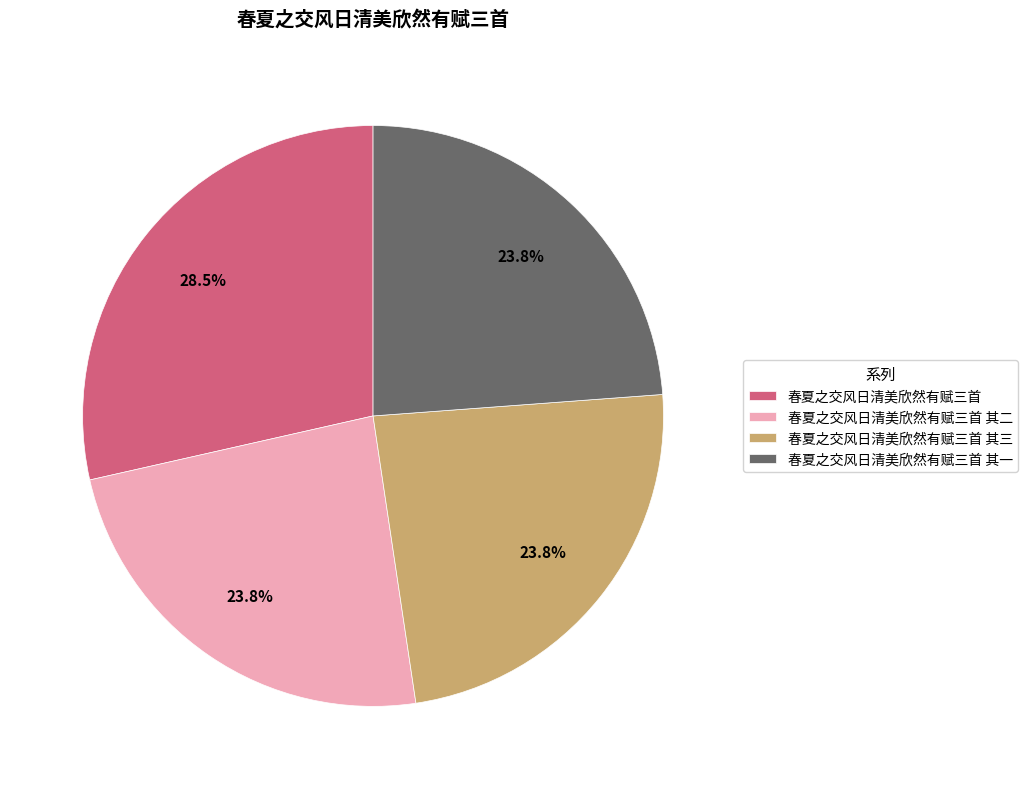

Between 春夏之交风日清美欣然有赋三首 其三 and 春夏之交风日清美欣然有赋三首, which is larger?

春夏之交风日清美欣然有赋三首